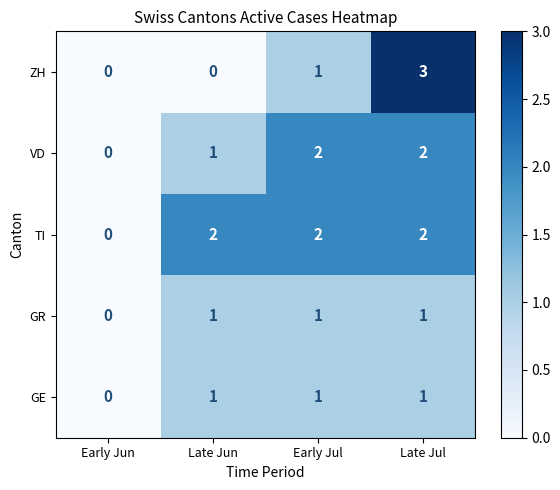

Is it true that GE equals 1 at Early Jun?

False